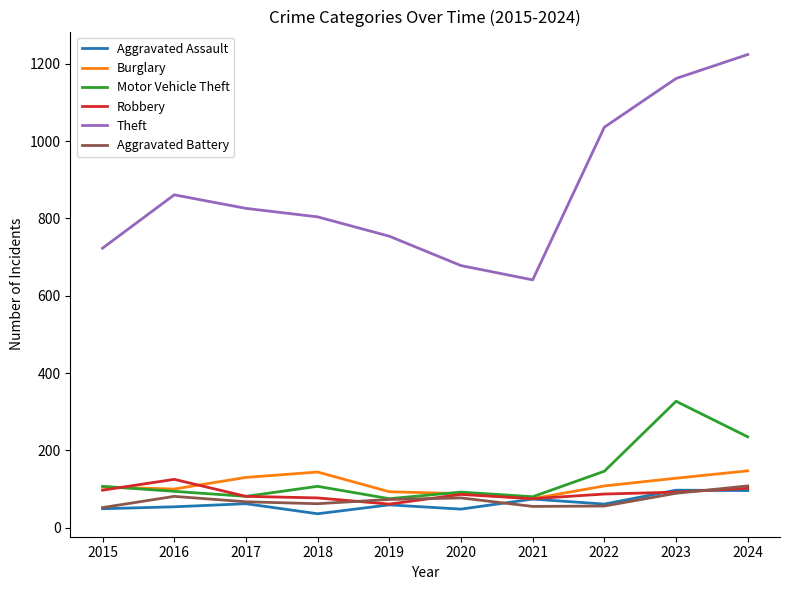

What is the highest value of the Burglary series?

147